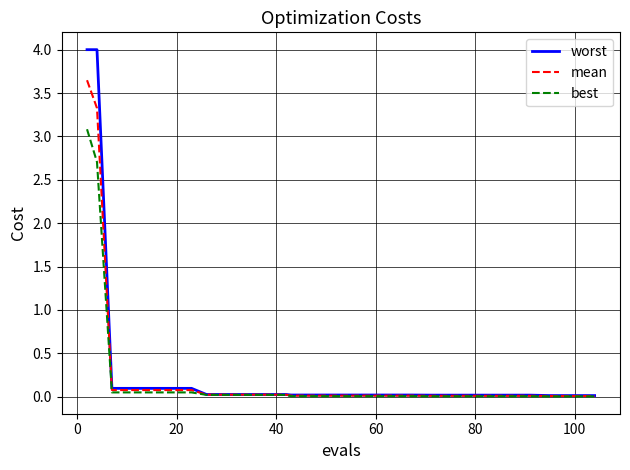

Rank the series by their maximum value, from lowest to highest.

best, mean, worst